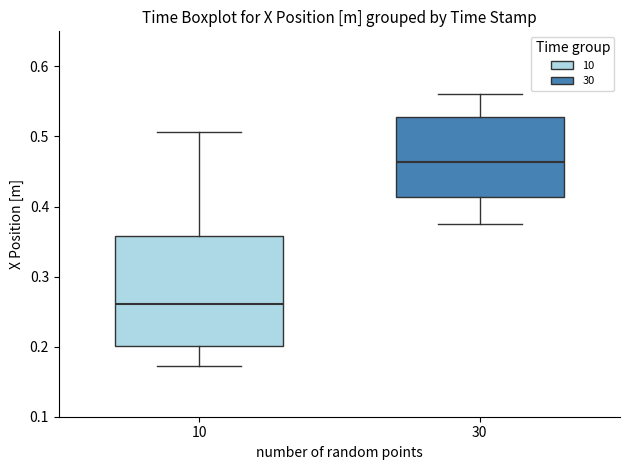

Reading left to right, transcribe this box plot: for each box, give where its median line is, the range the box spans, and where its two whiskers end, as read against the y-axis. The values are not printed on the chart, so give them approximately, as read against the axis.

10: median 0.26, box 0.20 to 0.36, whiskers 0.17 to 0.51
30: median 0.46, box 0.41 to 0.53, whiskers 0.37 to 0.56